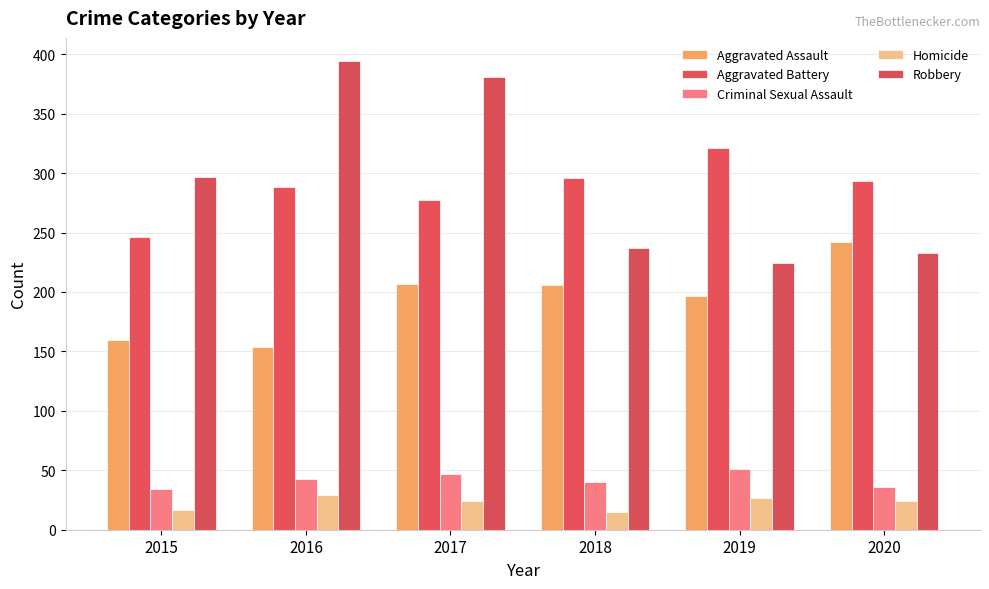

What is the total value across all series at 2020?

828